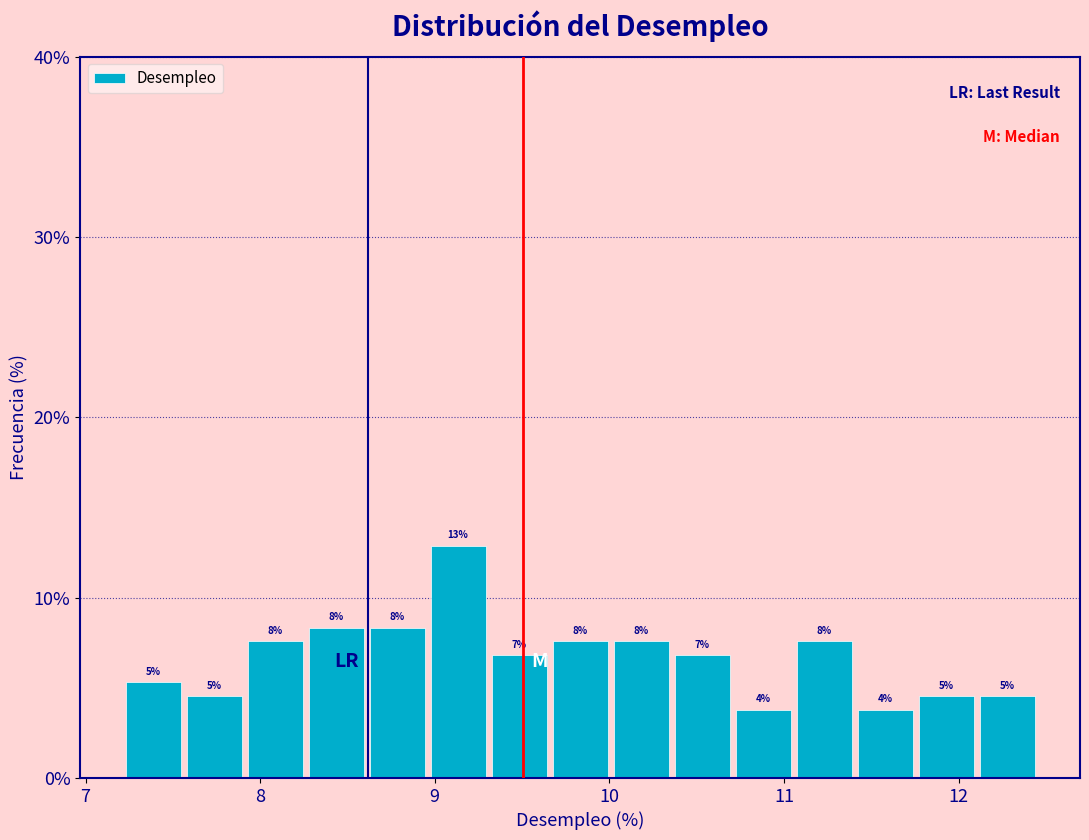

Read against the x-axis, roughly where is the centre of the tallest bar?

9.1